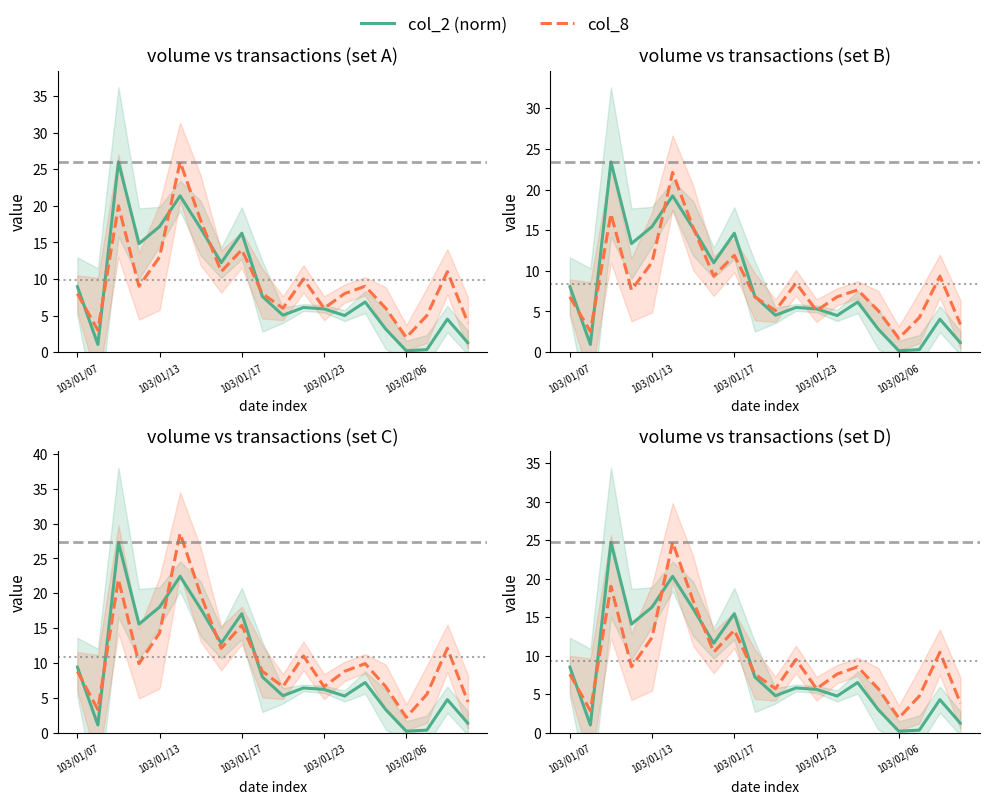

True or false: col_2 (norm) and col_8 cross at least once.

True